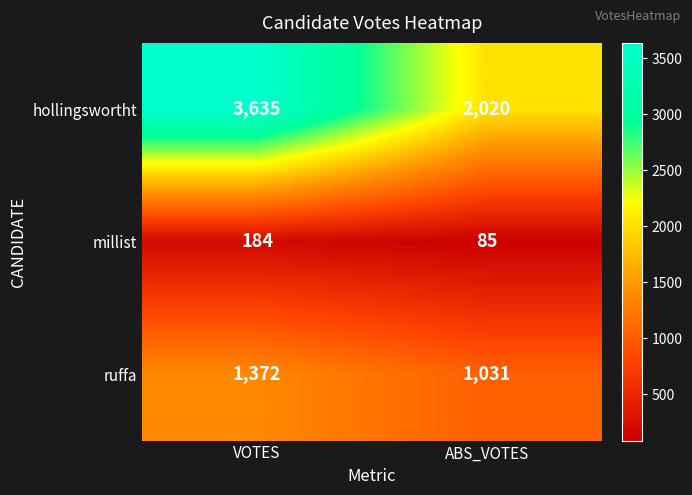

What is the sum of all millist values?

269